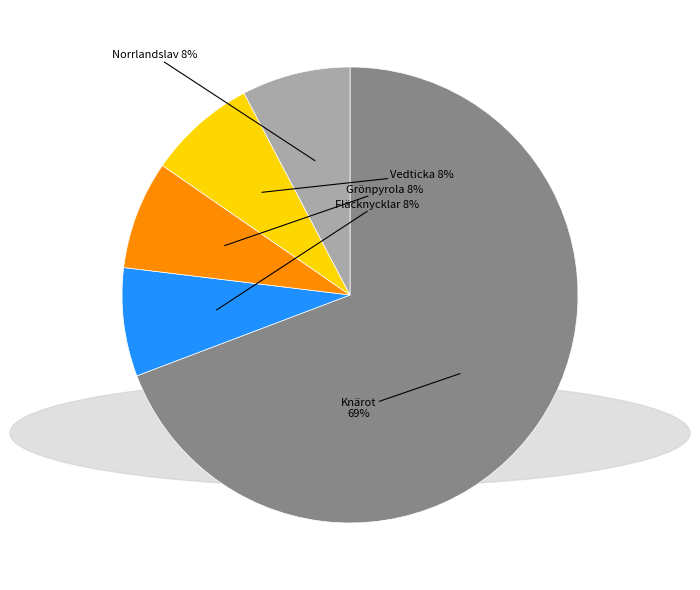

Which slice is the largest?

Knärot